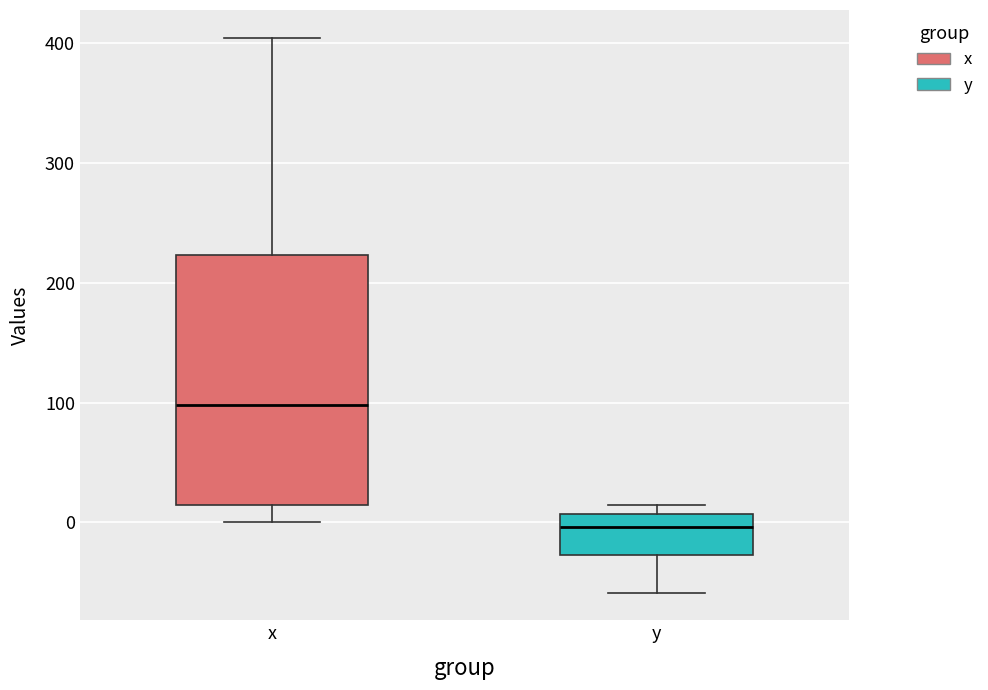

Which box is the tallest, from its lower edge to its upper edge?

x